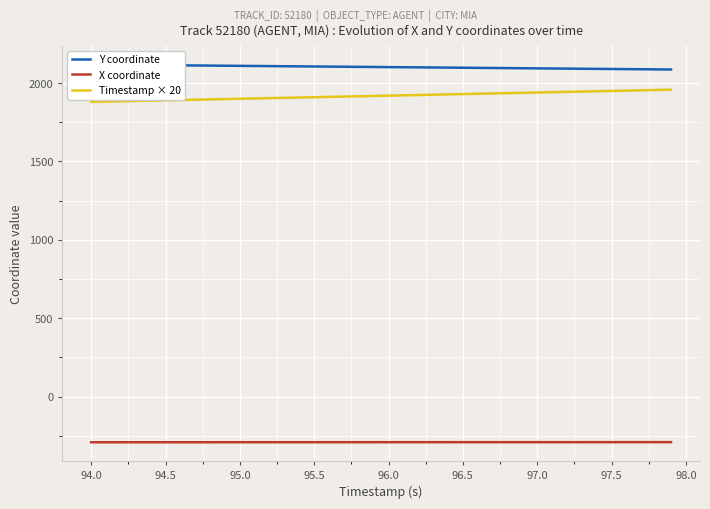

What is the highest value of the X coordinate series?

-290.9